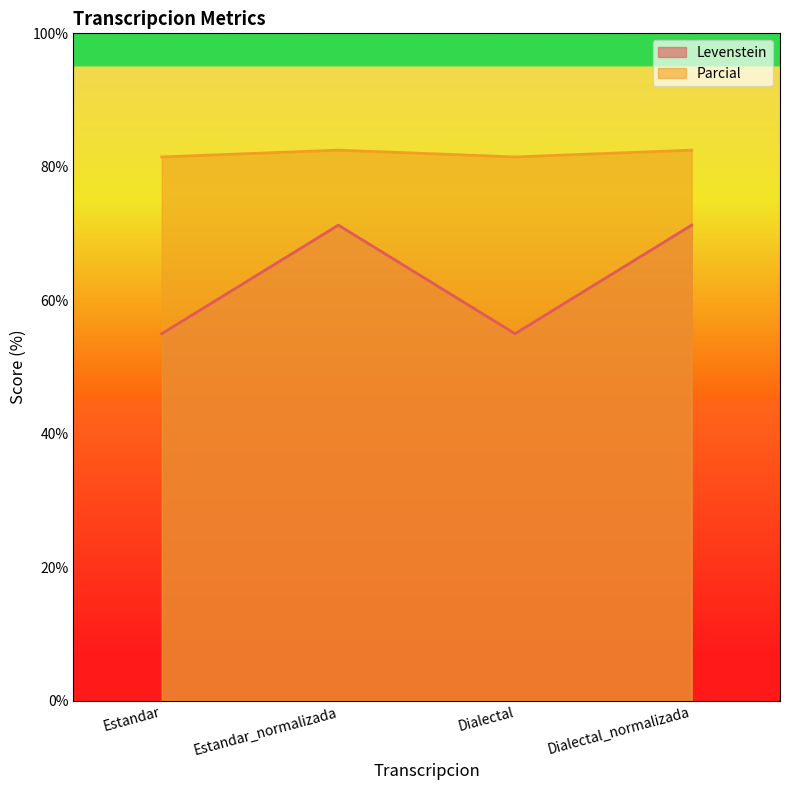

Is the value of Parcial at Dialectal_normalizada greater than the value of Levenstein at Estandar?

Yes